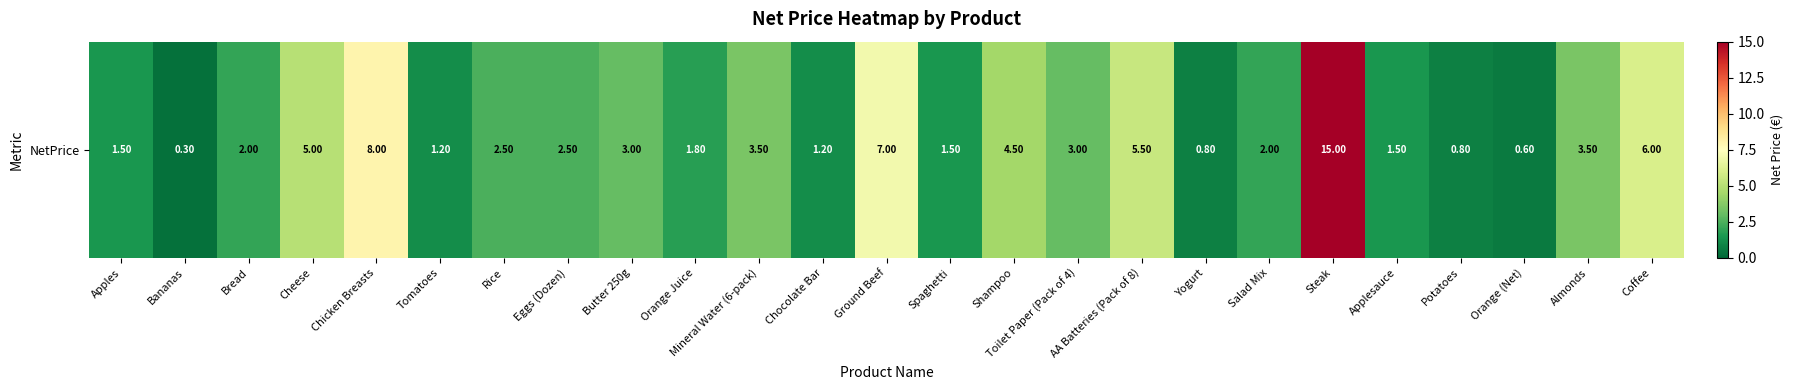

Which has a higher value, Eggs (Dozen) or Coffee?

Coffee